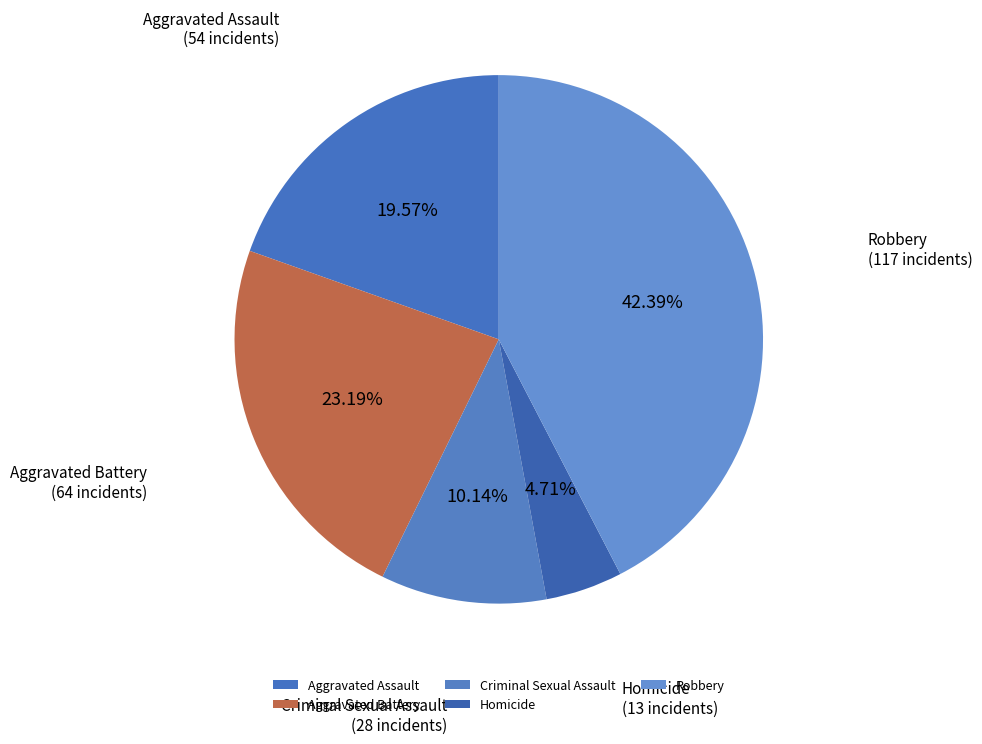

To the nearest percent, what percentage of the pie is Criminal Sexual Assault?

10%